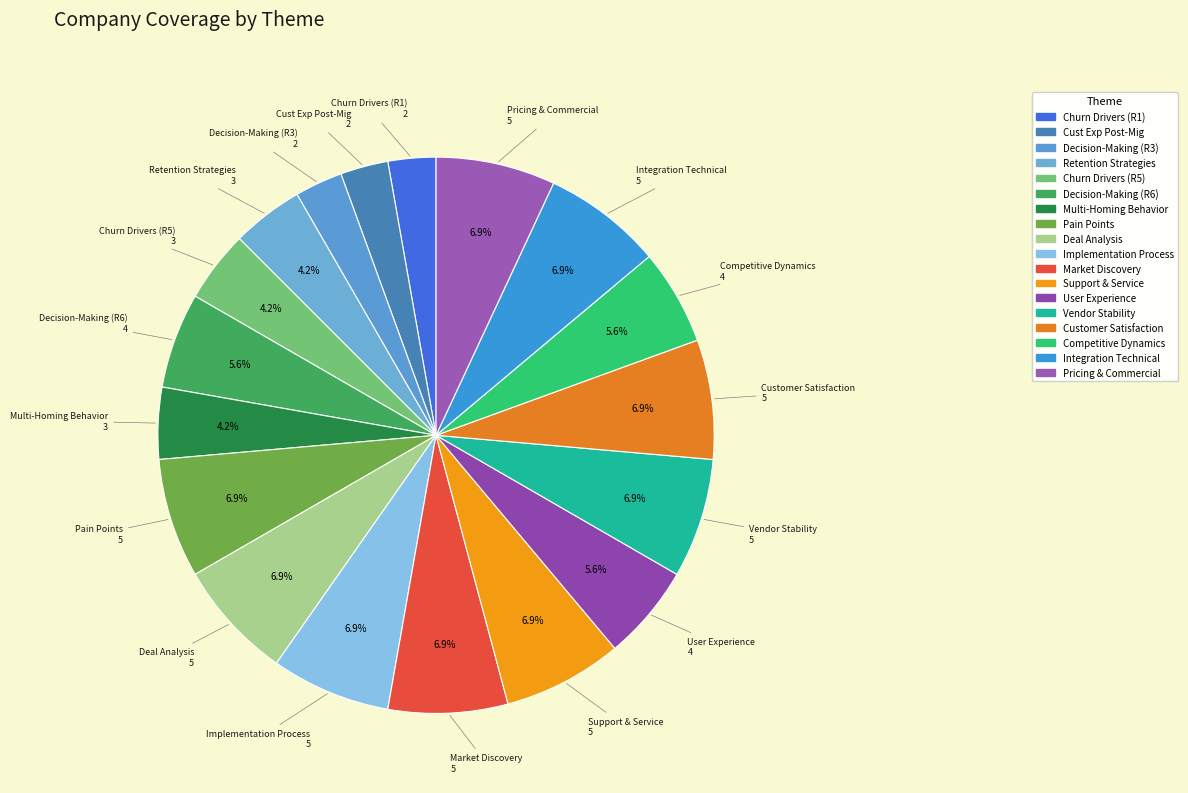

Count the number of slices in the pie.

18